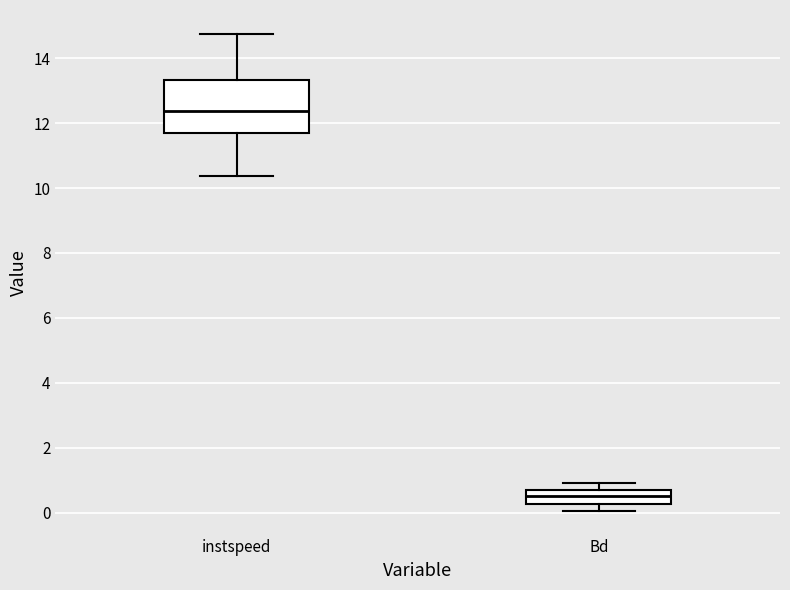

Which box is the tallest, from its lower edge to its upper edge?

instspeed